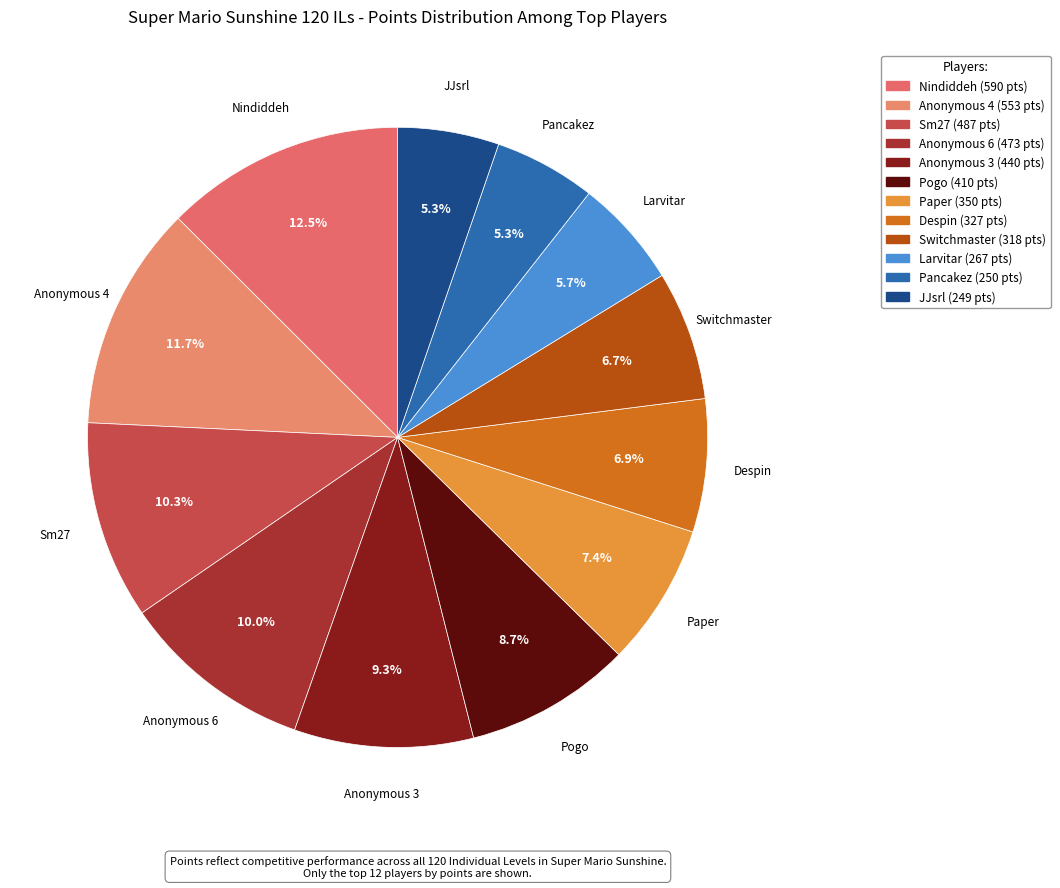

How many slices are in this pie chart?

12